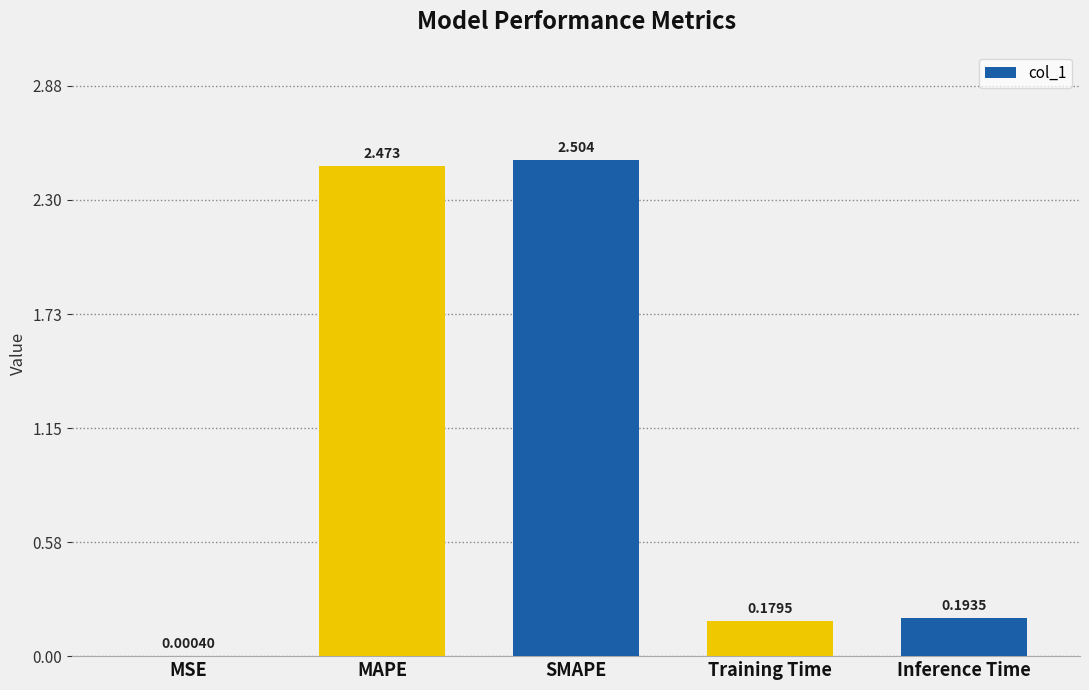

Which label corresponds to the largest value in the chart?

SMAPE